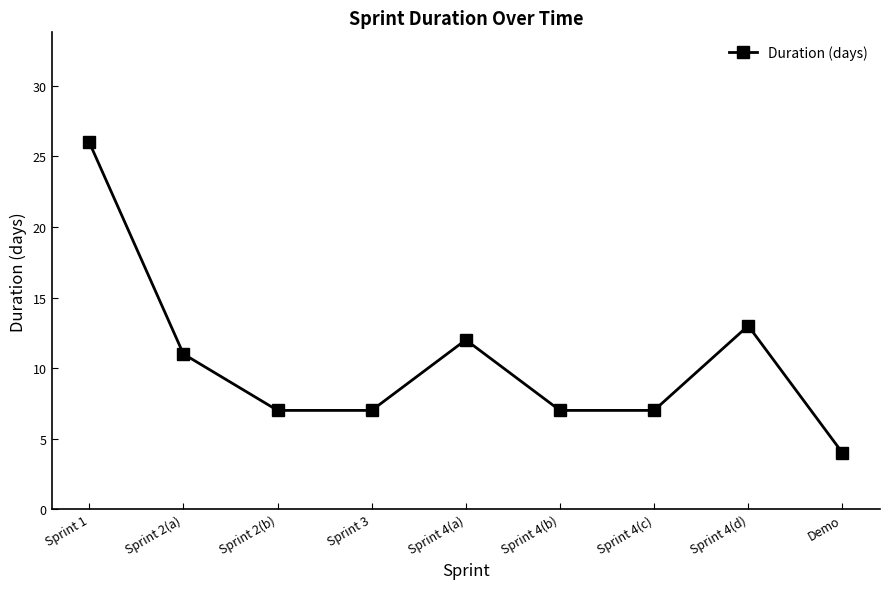

What is the average value?

10